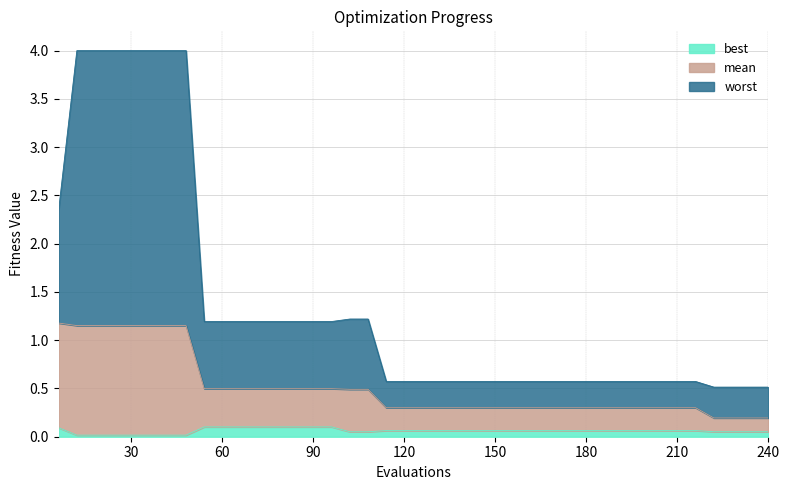

What are all the series names shown in the legend?

best, mean, worst